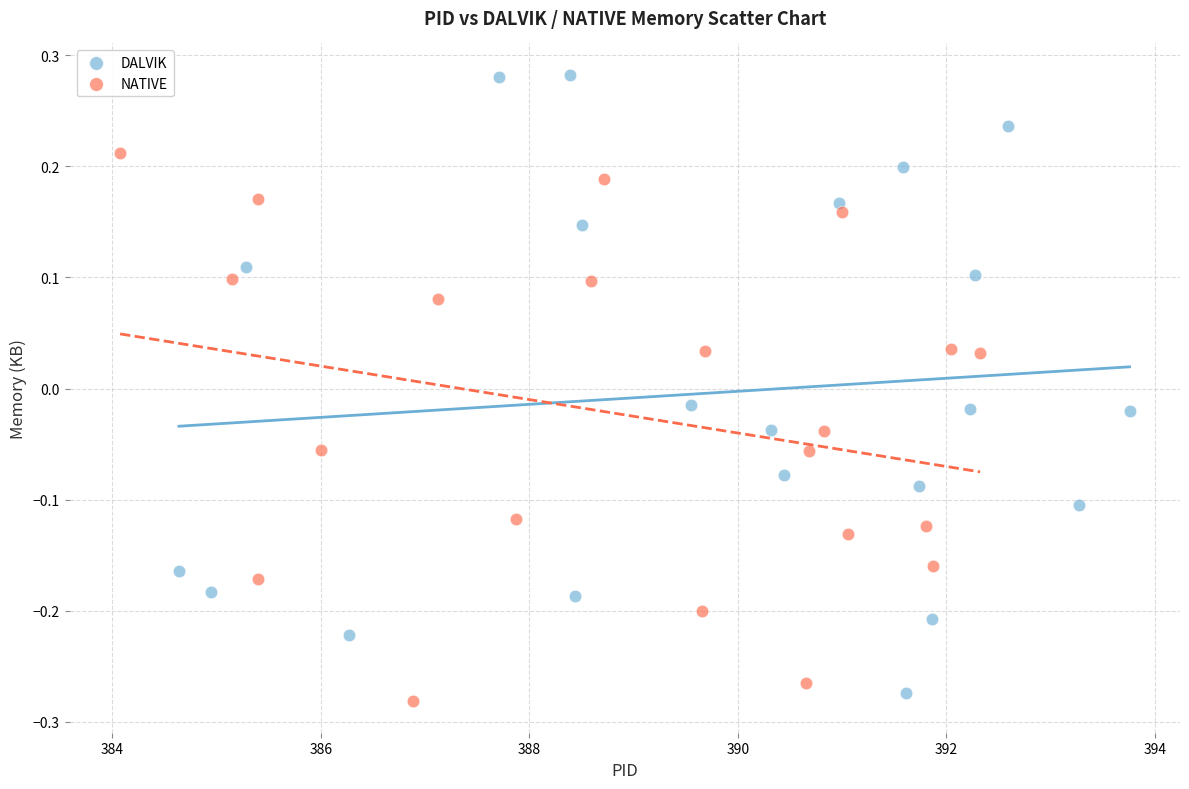

Which series reaches the minimum Y coordinate?

NATIVE